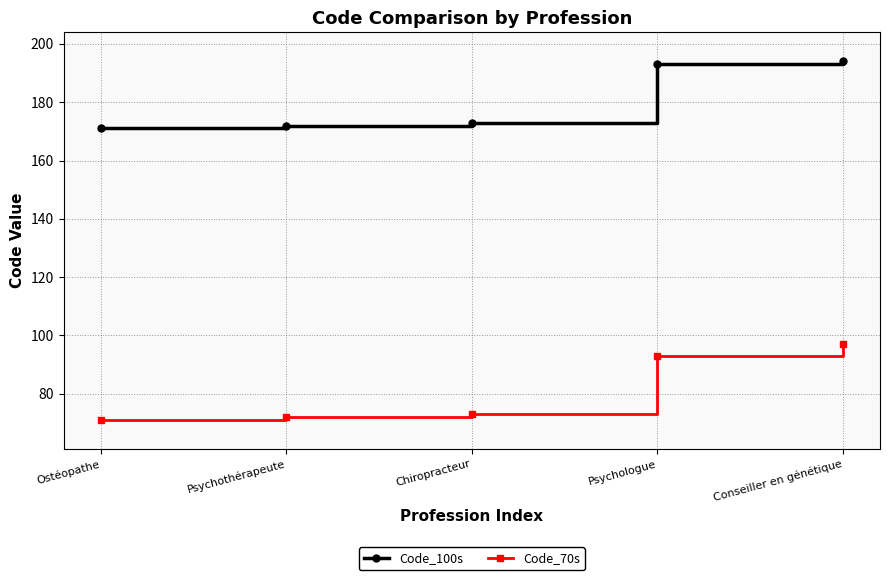

What position from the left is Psychothérapeute?

2